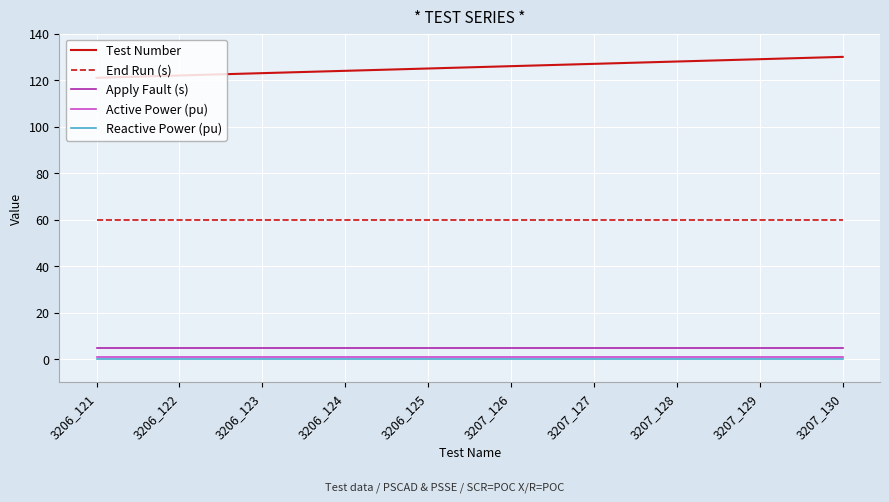

True or false: Reactive Power (pu) and End Run (s) cross at least once.

False